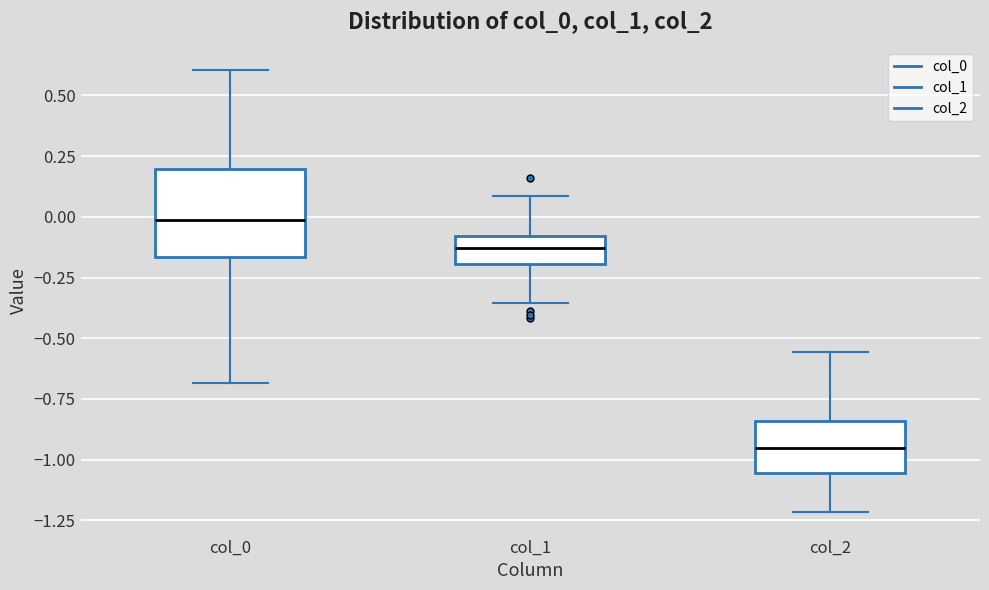

Reading left to right, transcribe this box plot: for each box, give where its median line is, the range the box spans, and where its two whiskers end, as read against the y-axis. The values are not printed on the chart, so give them approximately, as read against the axis.

col_0: median 0.00, box -0.15 to 0.20, whiskers -0.70 to 0.60
col_1: median -0.15, box -0.20 to -0.10, whiskers -0.35 to 0.10
col_2: median -0.95, box -1.05 to -0.85, whiskers -1.20 to -0.55